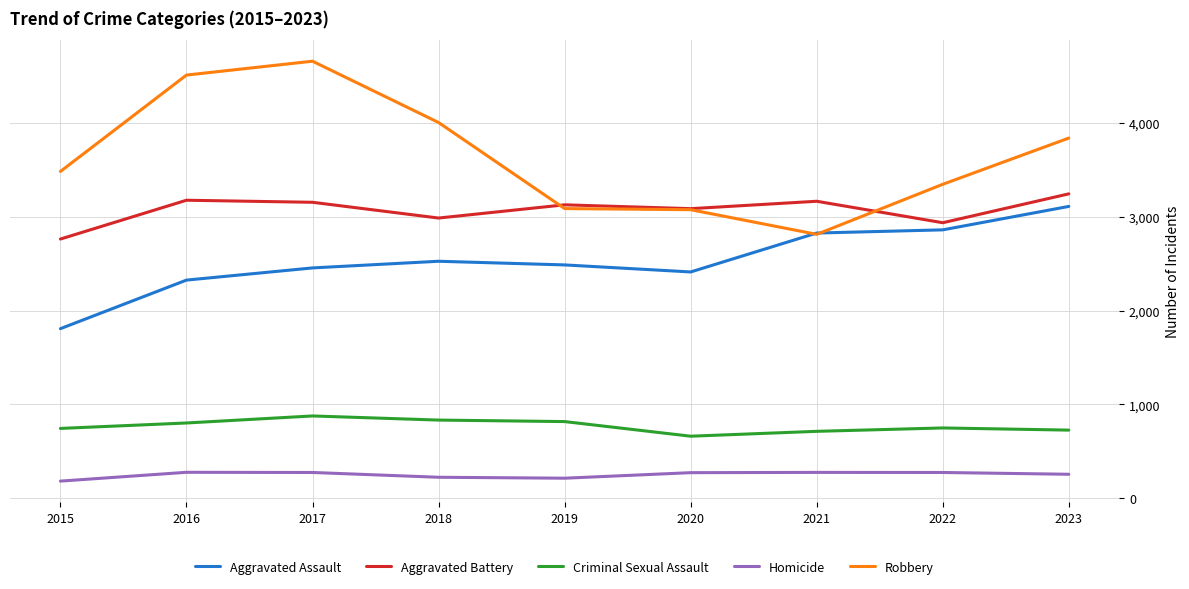

True or false: Homicide and Aggravated Assault intersect in this chart.

False